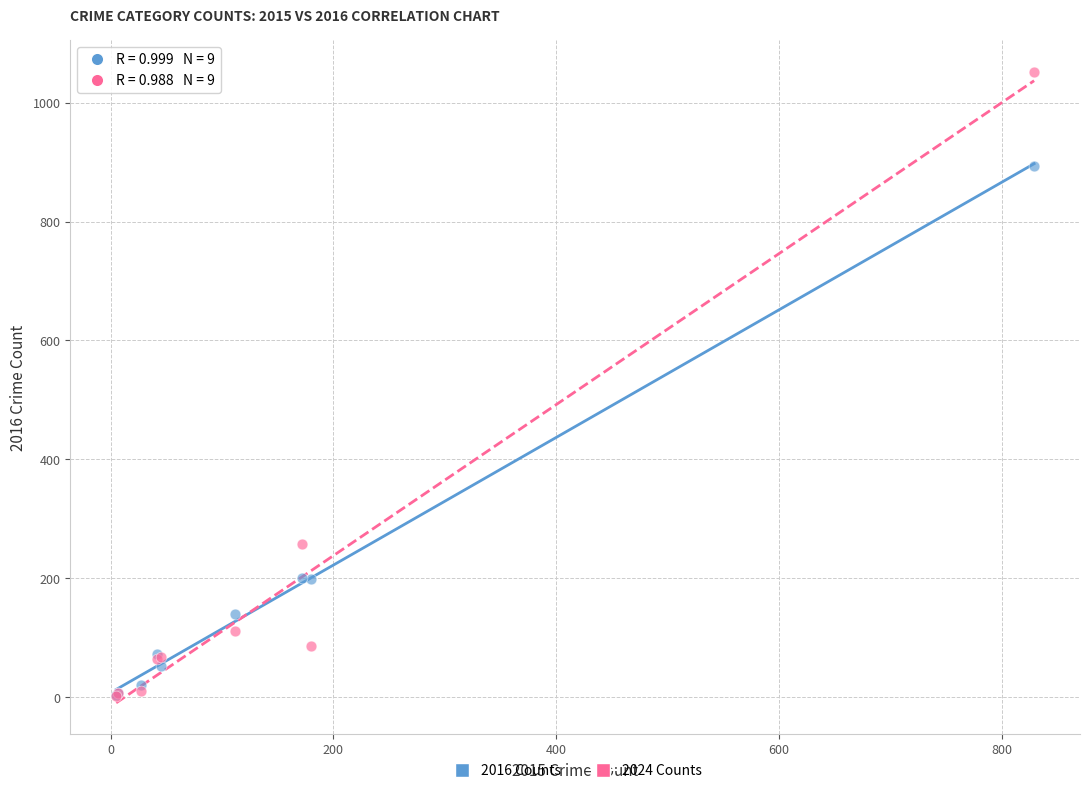

Across all series, what Y value is closest to 527?

258